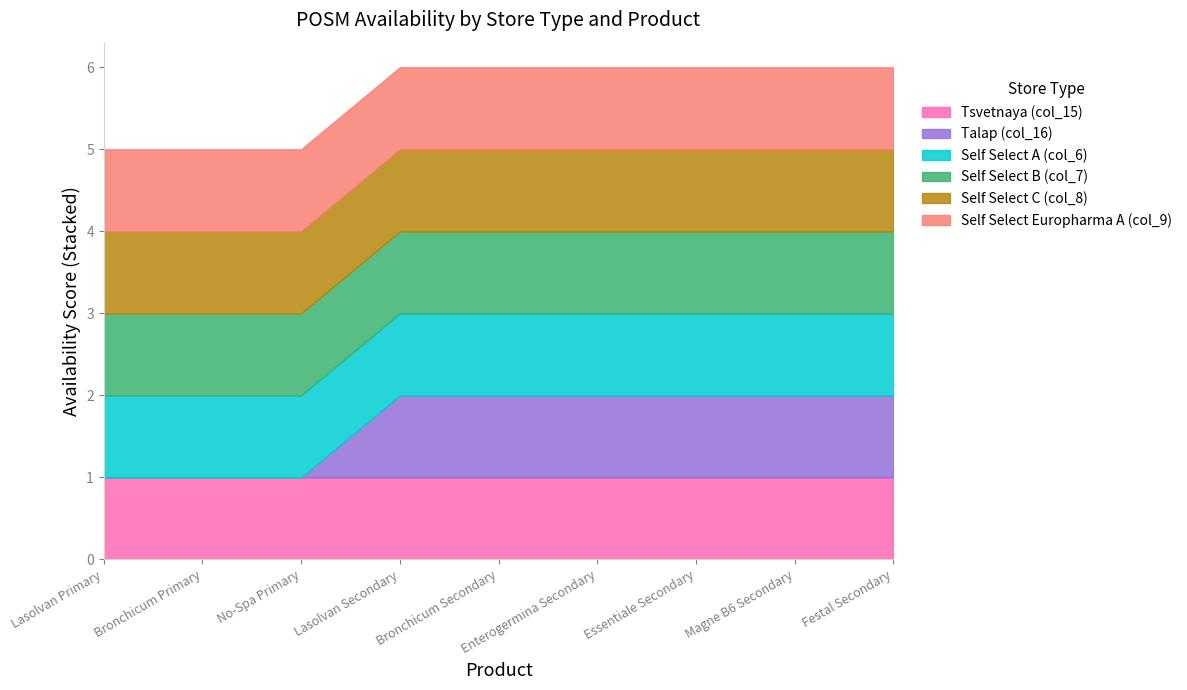

Reading left to right, transcribe all the data shown in this chart.

Tsvetnaya (col_15): Lasolvan Primary=1	Bronchicum Primary=1	No-Spa Primary=1	Lasolvan Secondary=1	Bronchicum Secondary=1	Enterogermina Secondary=1	Essentiale Secondary=1	Magne B6 Secondary=1	Festal Secondary=1
Talap (col_16): Lasolvan Primary=0	Bronchicum Primary=0	No-Spa Primary=0	Lasolvan Secondary=1	Bronchicum Secondary=1	Enterogermina Secondary=1	Essentiale Secondary=1	Magne B6 Secondary=1	Festal Secondary=1
Self Select A (col_6): Lasolvan Primary=1	Bronchicum Primary=1	No-Spa Primary=1	Lasolvan Secondary=1	Bronchicum Secondary=1	Enterogermina Secondary=1	Essentiale Secondary=1	Magne B6 Secondary=1	Festal Secondary=1
Self Select B (col_7): Lasolvan Primary=1	Bronchicum Primary=1	No-Spa Primary=1	Lasolvan Secondary=1	Bronchicum Secondary=1	Enterogermina Secondary=1	Essentiale Secondary=1	Magne B6 Secondary=1	Festal Secondary=1
Self Select C (col_8): Lasolvan Primary=1	Bronchicum Primary=1	No-Spa Primary=1	Lasolvan Secondary=1	Bronchicum Secondary=1	Enterogermina Secondary=1	Essentiale Secondary=1	Magne B6 Secondary=1	Festal Secondary=1
Self Select Europharma A (col_9): Lasolvan Primary=1	Bronchicum Primary=1	No-Spa Primary=1	Lasolvan Secondary=1	Bronchicum Secondary=1	Enterogermina Secondary=1	Essentiale Secondary=1	Magne B6 Secondary=1	Festal Secondary=1